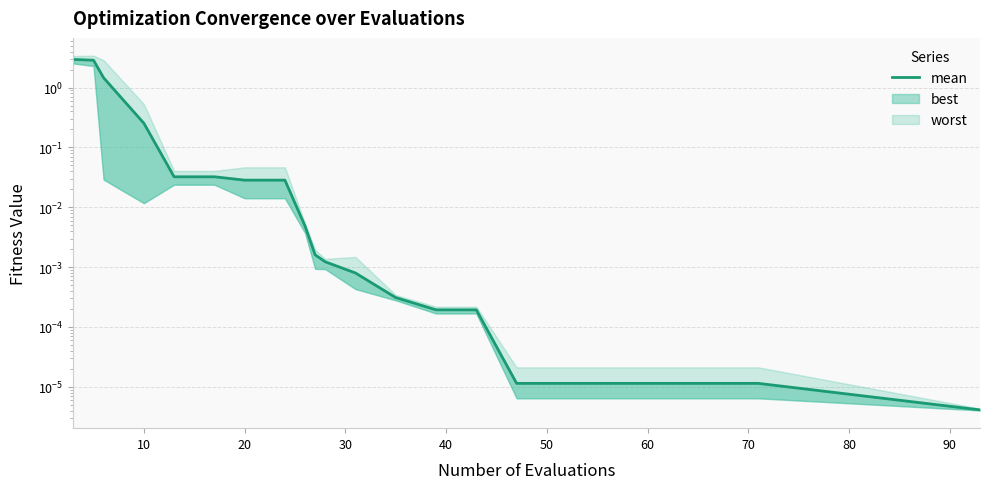

How many lines are shown in the chart?

1